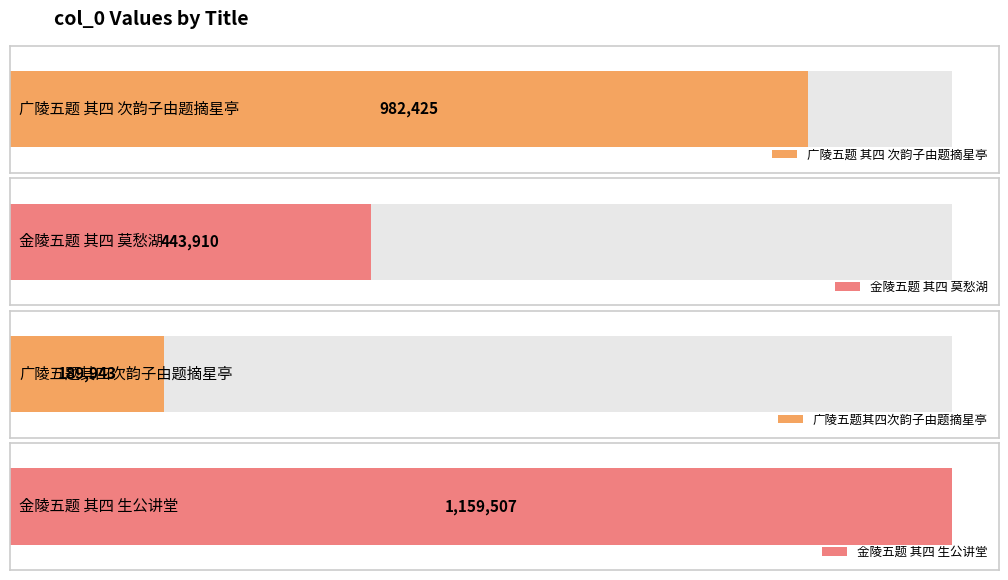

What is the difference between the second highest and minimum values?

792482